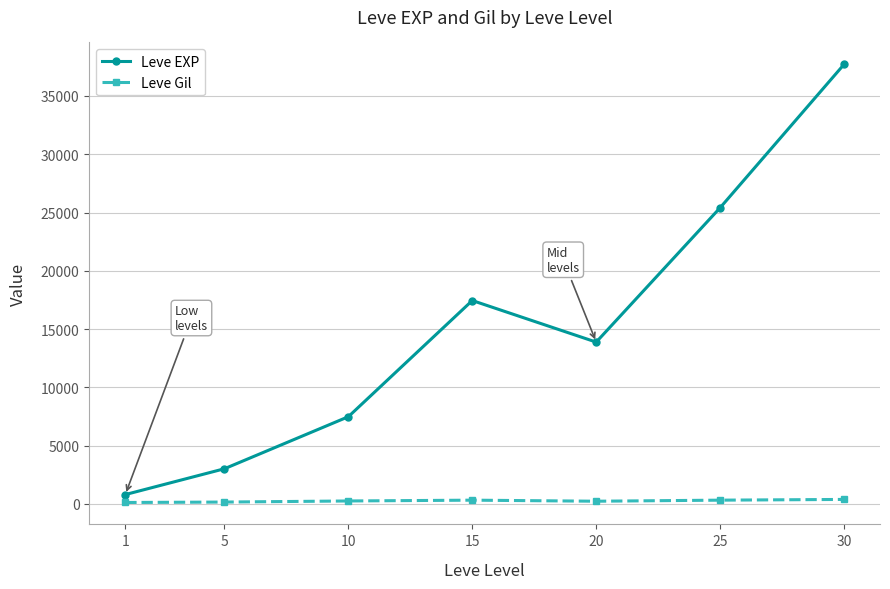

How many values in the Leve Gil series exceed 242?

4